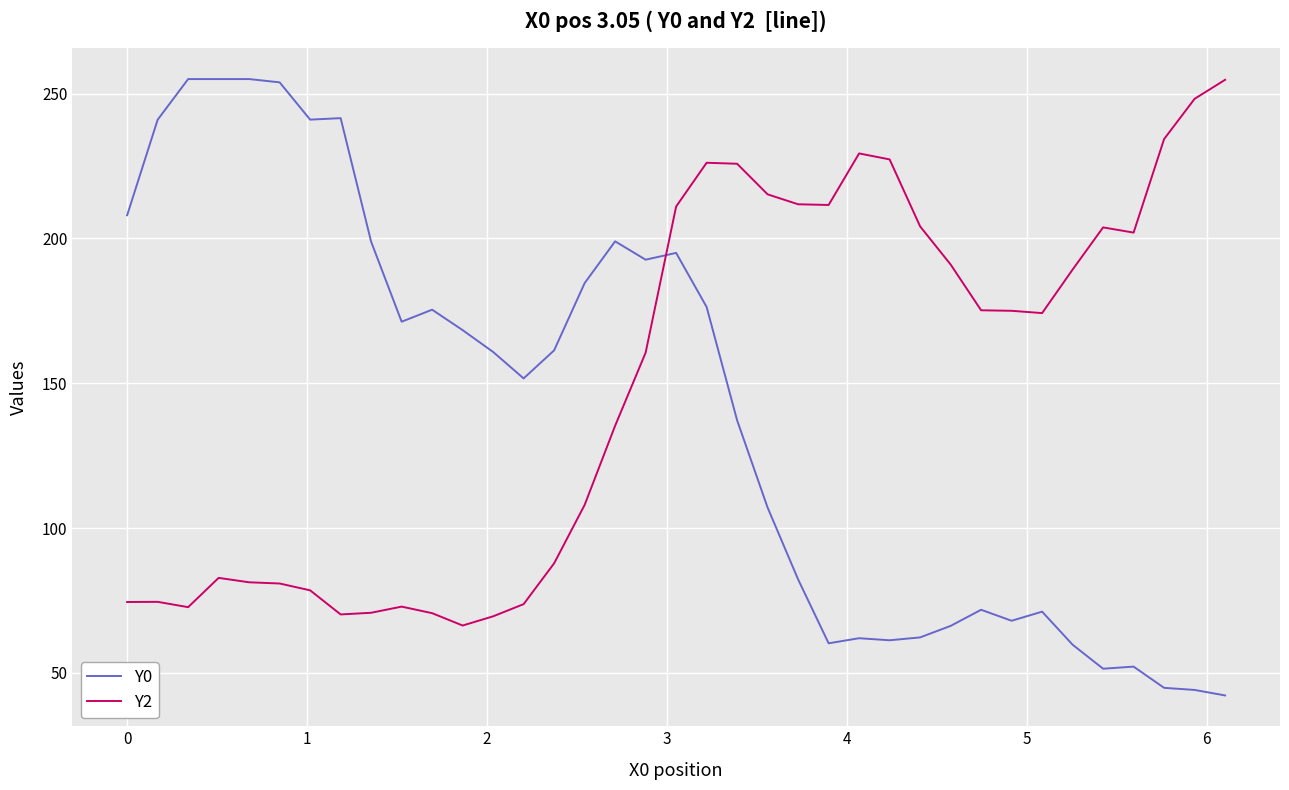

What is the highest value of the Y0 series?

255.0